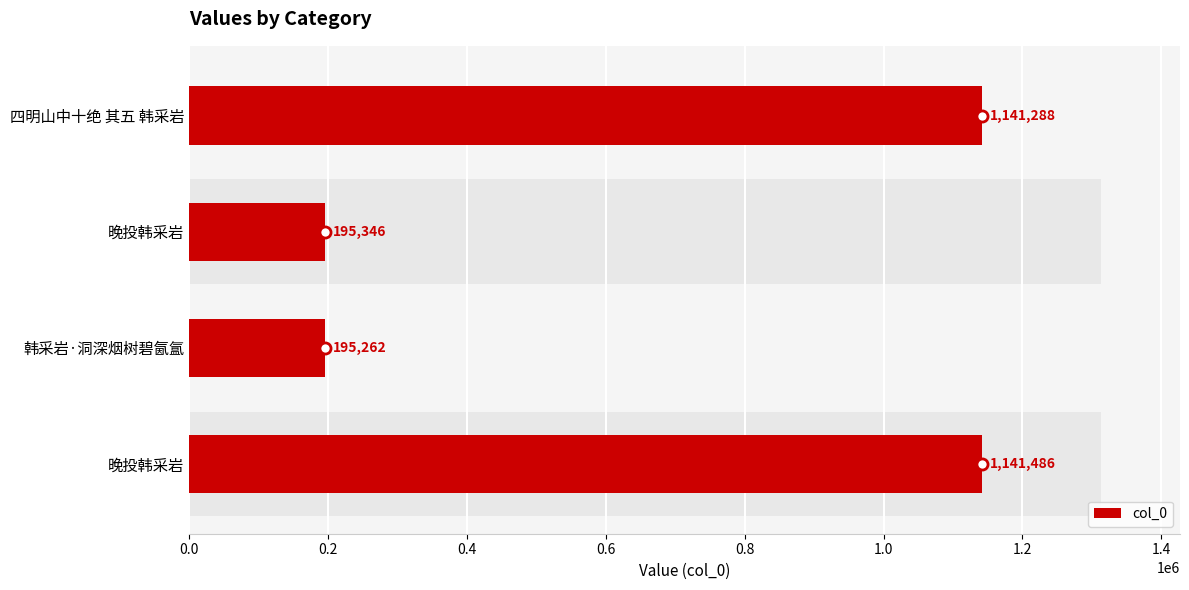

What is the approximate value at 韩采岩·洞深烟树碧氤氲?

195262